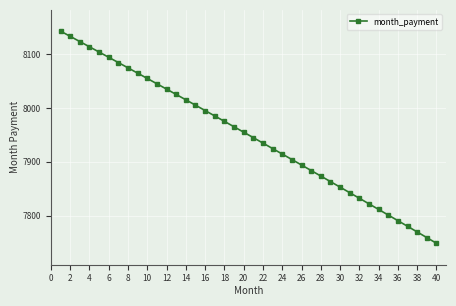

Does the chart display data point markers on the line(s)?

Yes